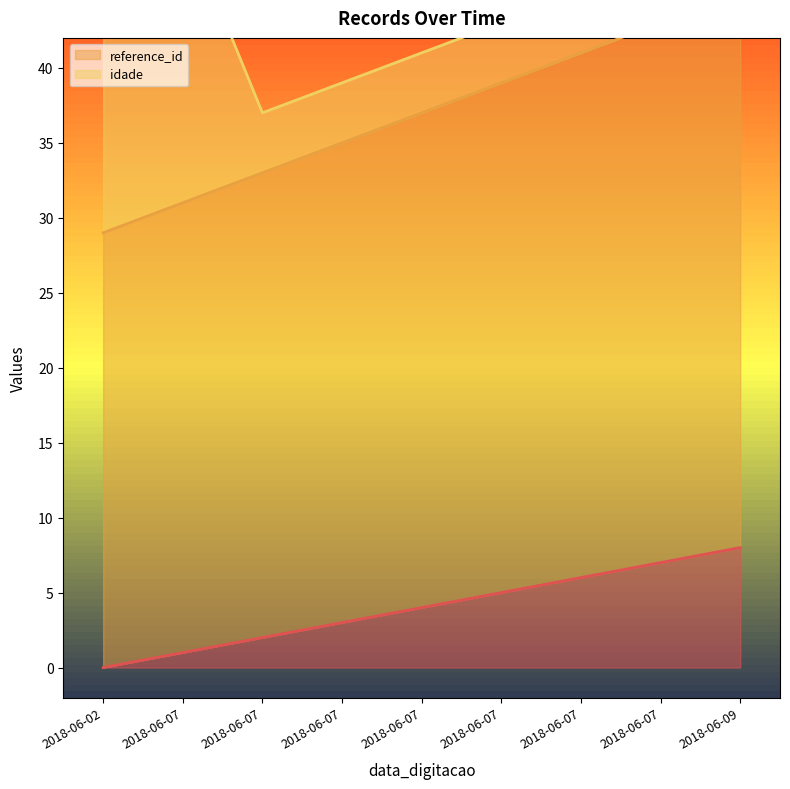

At how many categories does at least one series exceed 5?

9